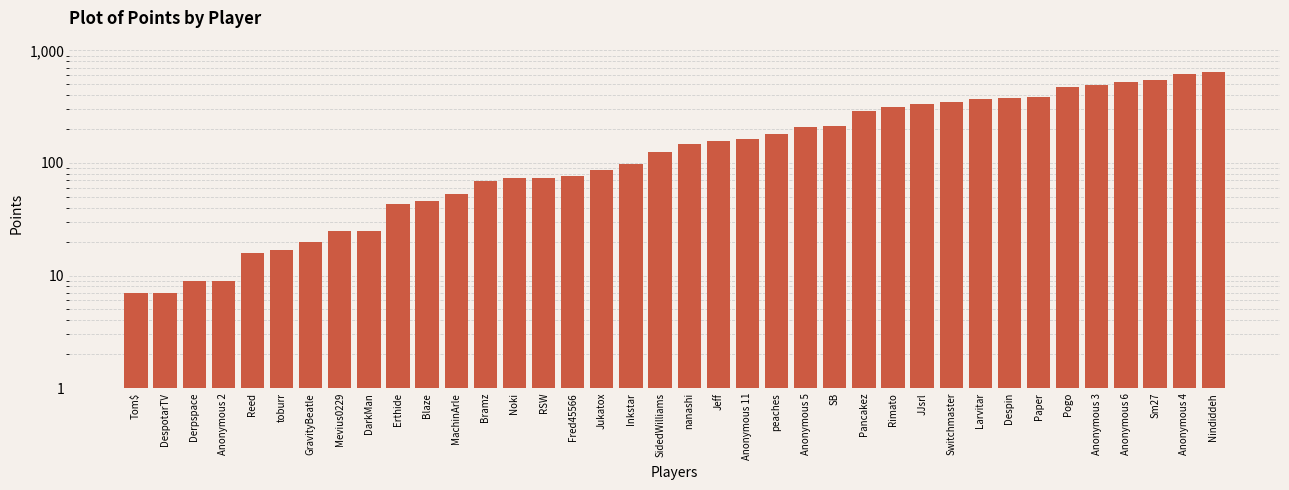

Reading left to right, extract all data points from this chart.

7	7	9	9	16	17	20	25	25	43	46	53	69	74	74	76	86	97	125	148	157	164	180	209	214	292	317	337	350	368	379	387	472	491	522	545	613	646